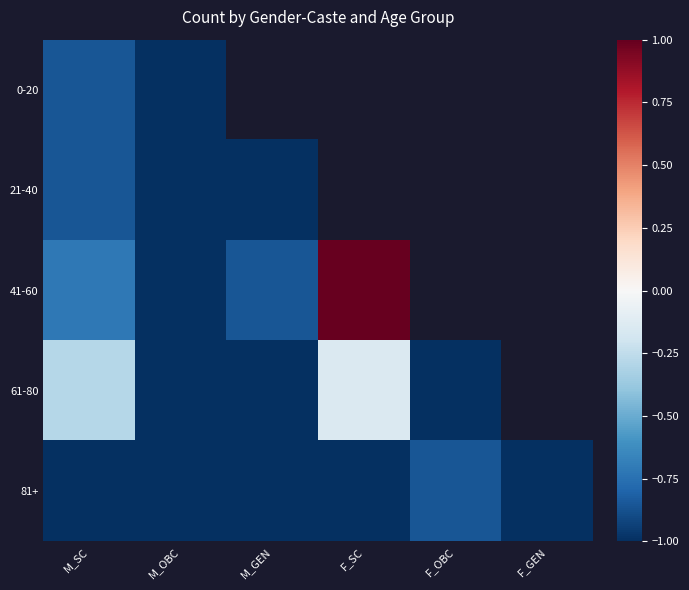

At which category does the chart reach its peak across all series?

F_SC